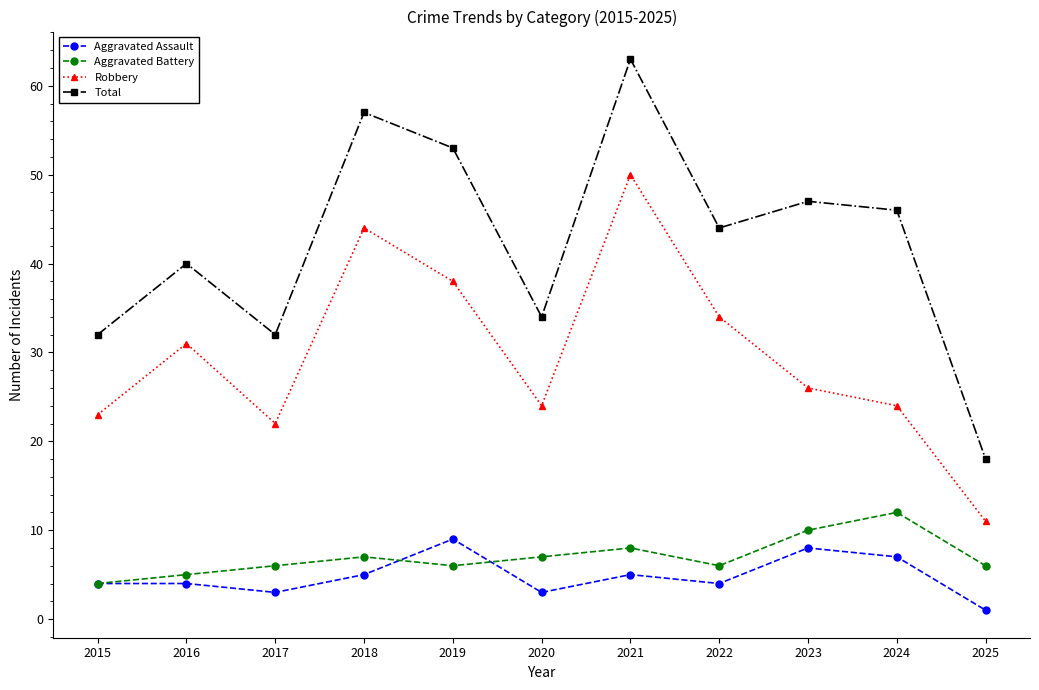

True or false: Total and Robbery cross at least once.

False